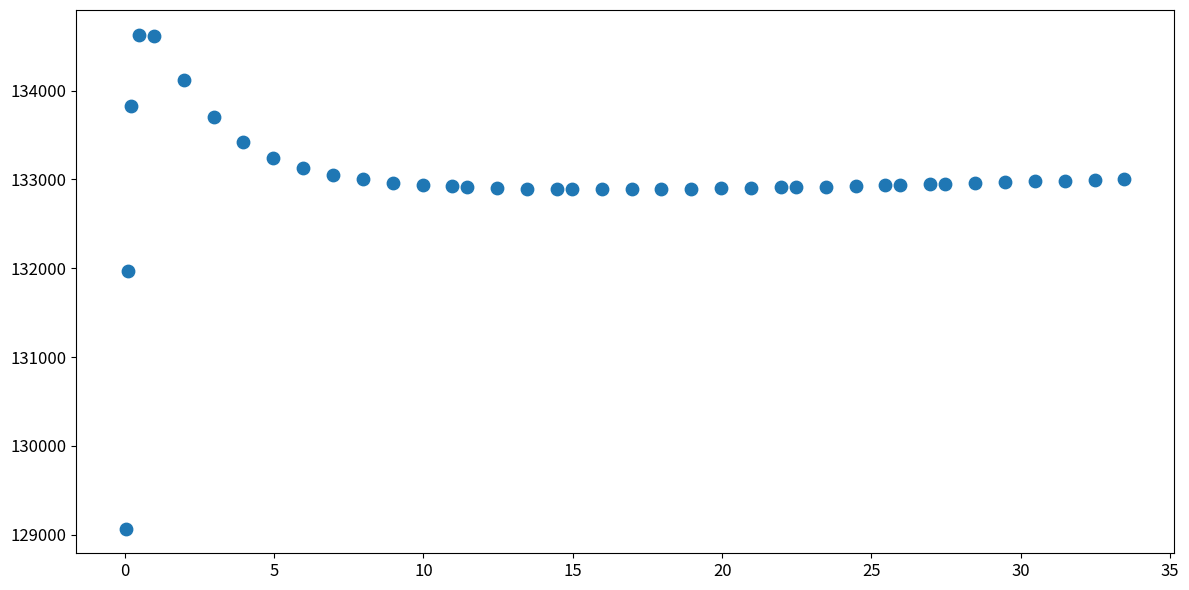

What Y value in the scatter plot is closest to 131849?

131970.0